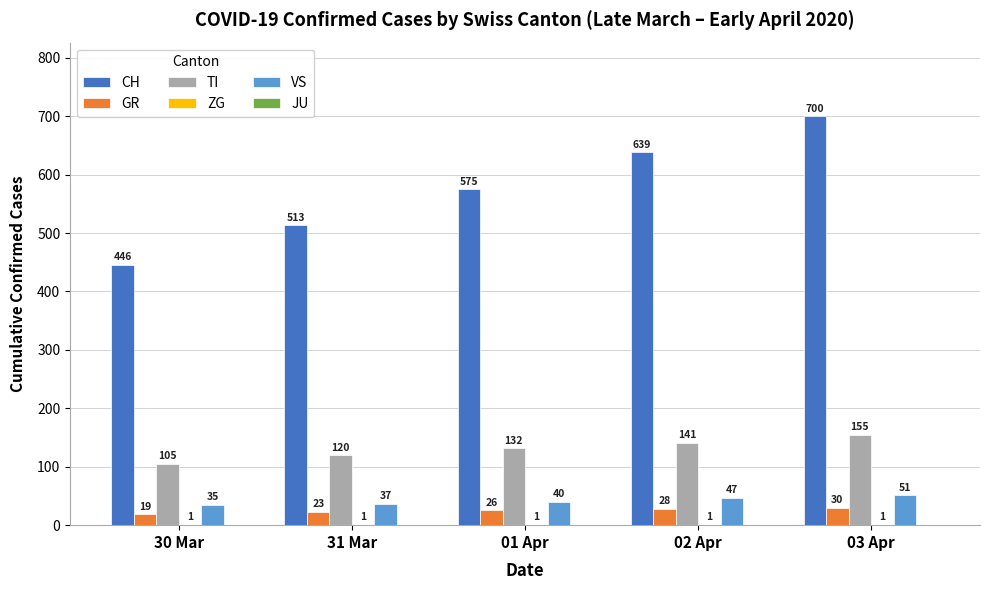

The GR series shows 26 at 01 Apr. True or false?

True